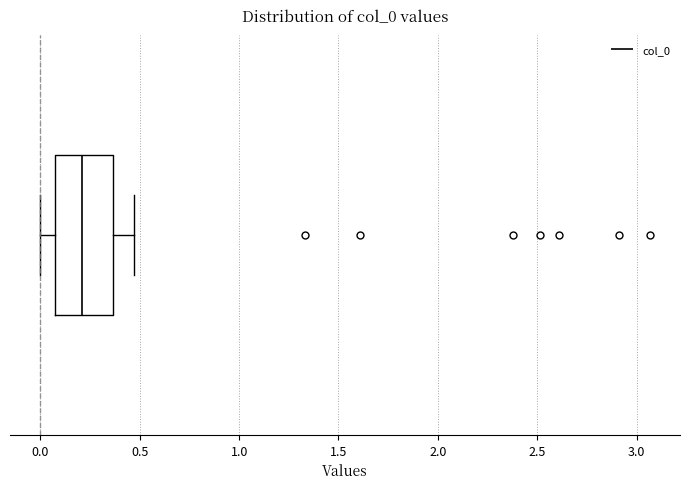

Transcribe this box plot: give where the median line is, the range the box spans, and where the two whiskers end, as read against the x-axis. The values are not printed on the chart, so give them approximately, as read against the axis.

median 0.20, box 0.05 to 0.35, whiskers 0.00 to 0.45